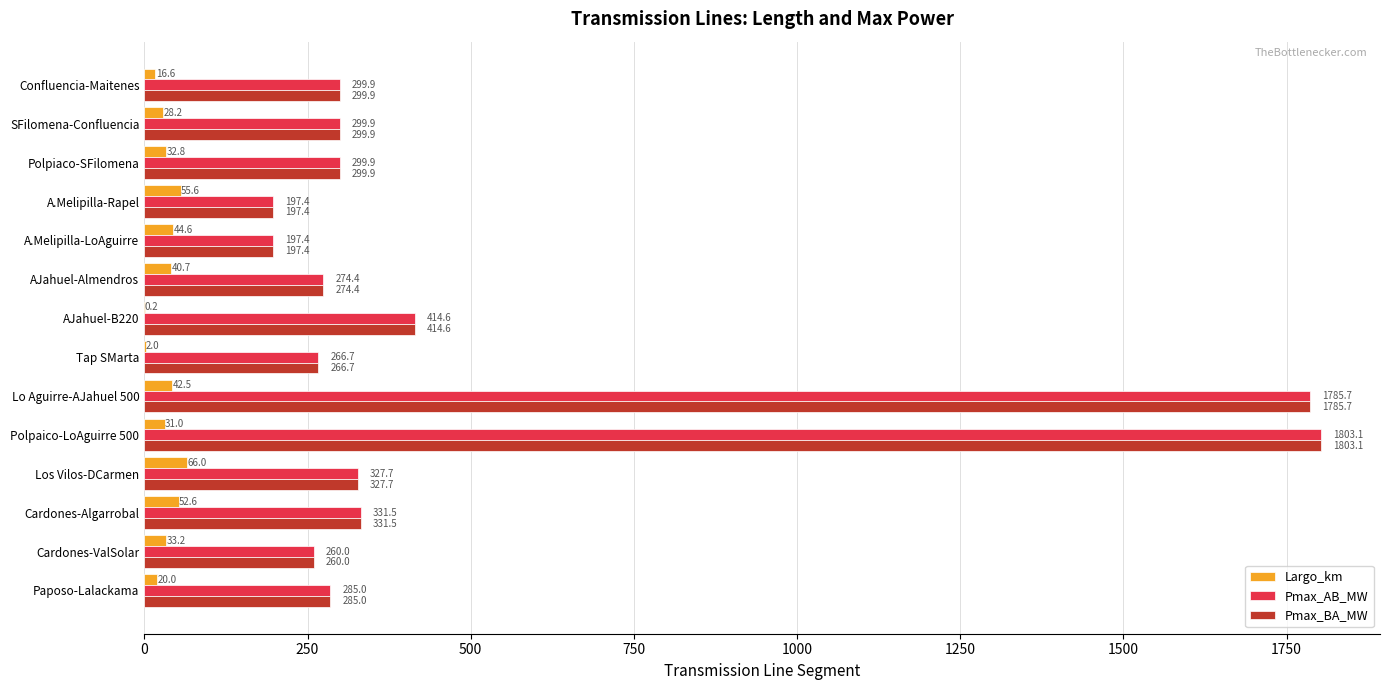

How many series are shown in this chart?

3